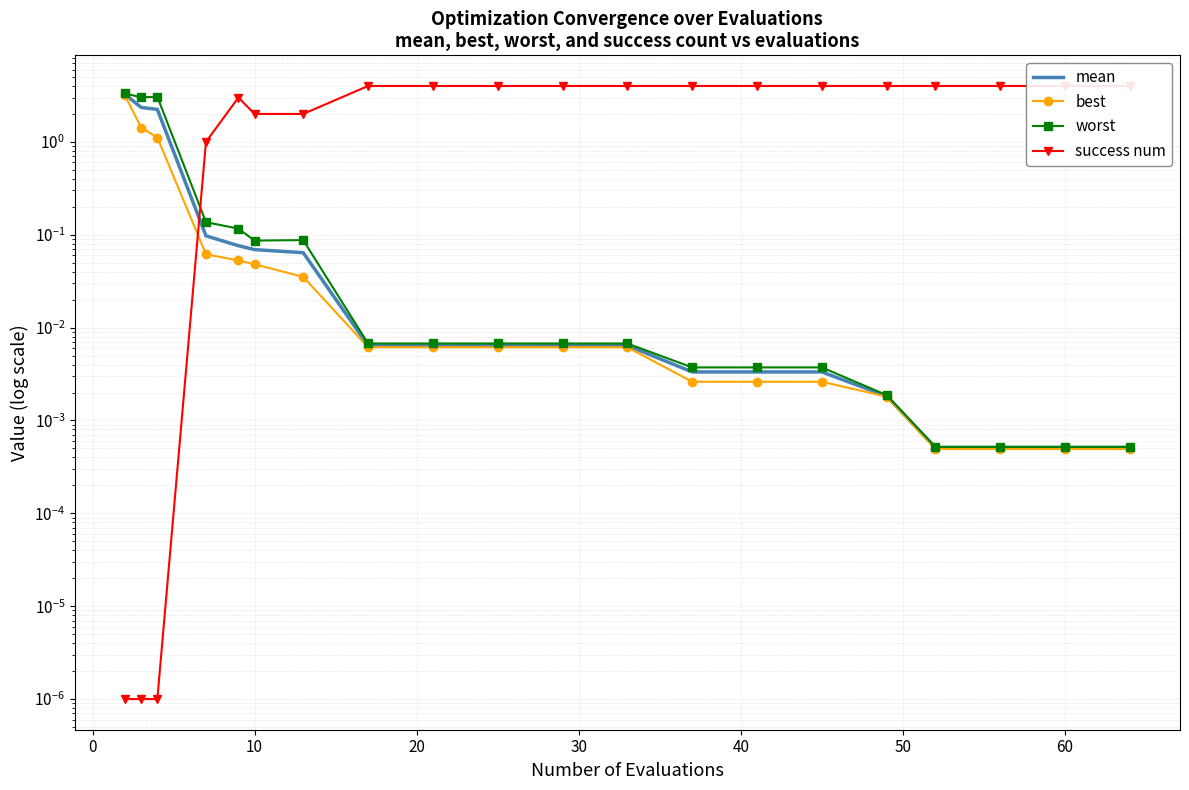

What are all the series names shown in the legend?

mean, best, worst, success num